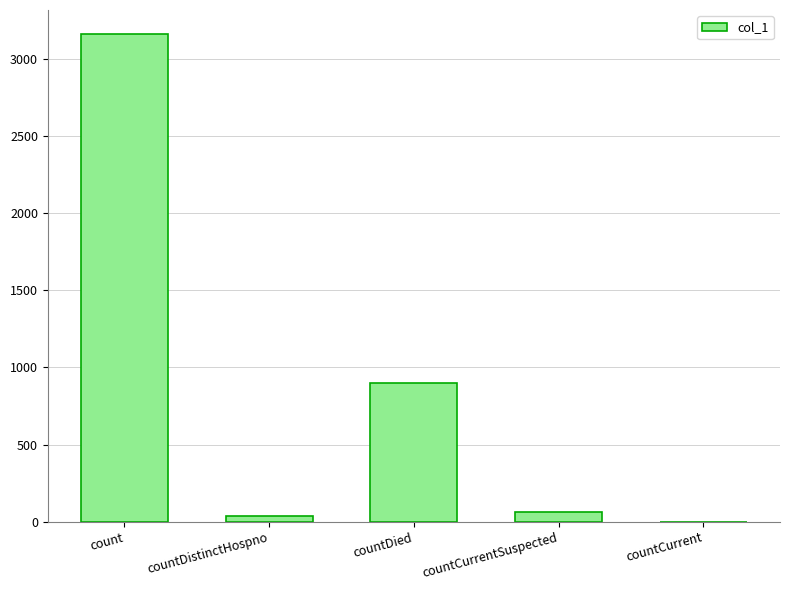

What is the average value?

833